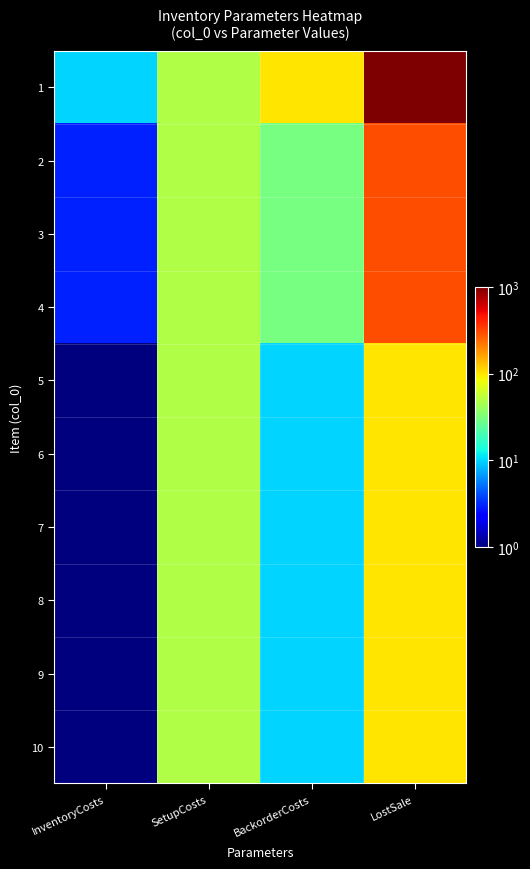

What is the smallest value displayed?

1